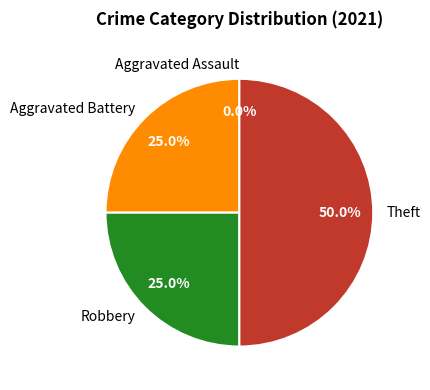

How many segments does this pie chart have?

4